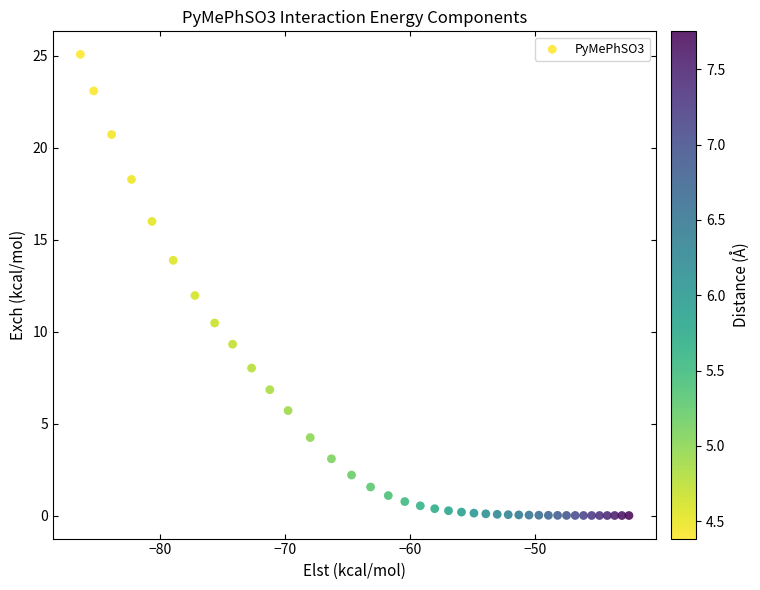

What is the range of X values (max minus min)?

43.9